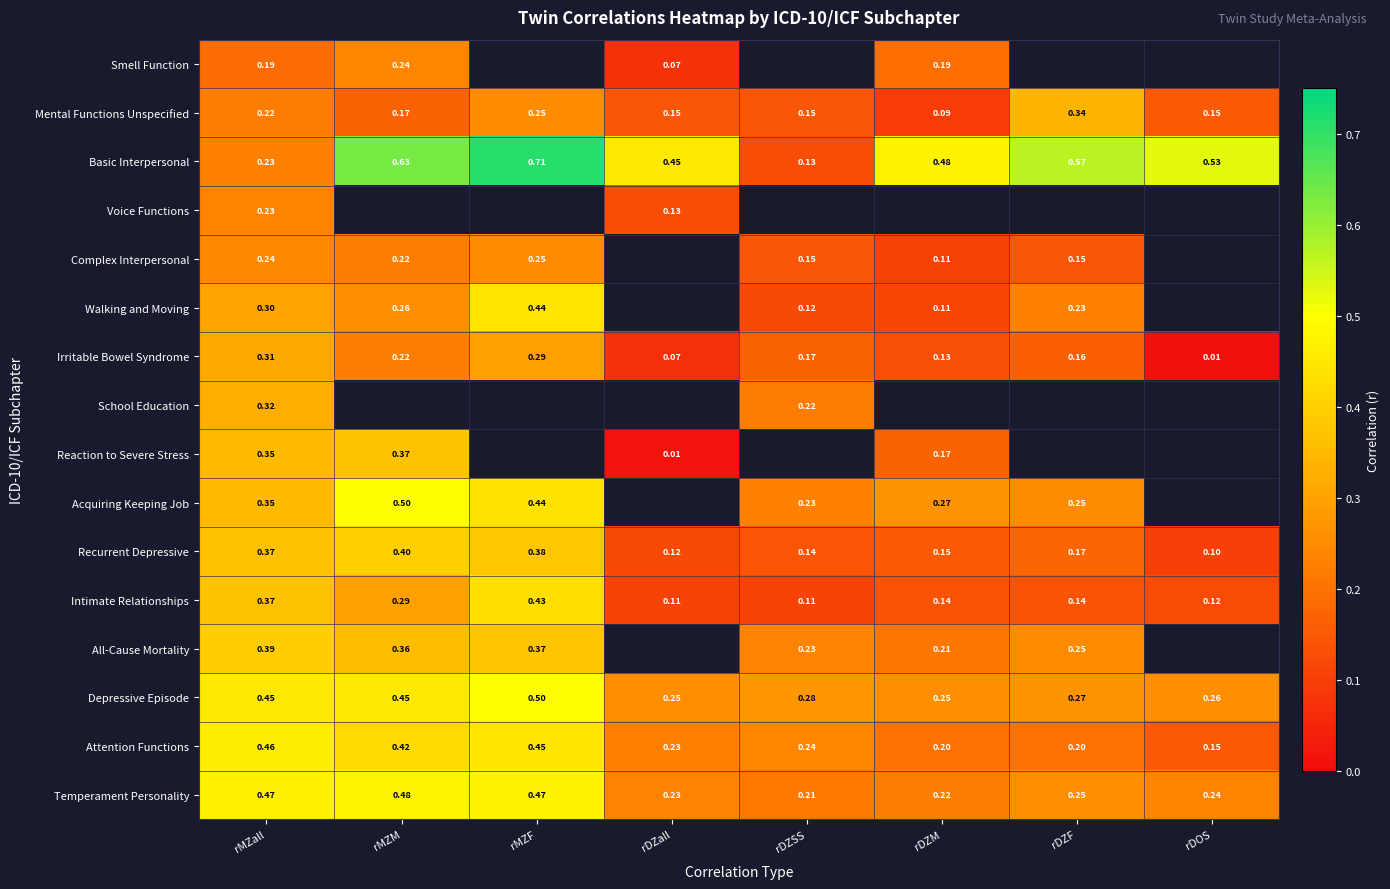

List the labels in order of Recurrent Depressive value, smallest first.

rDOS, rDZall, rDZSS, rDZM, rDZF, rMZall, rMZF, rMZM